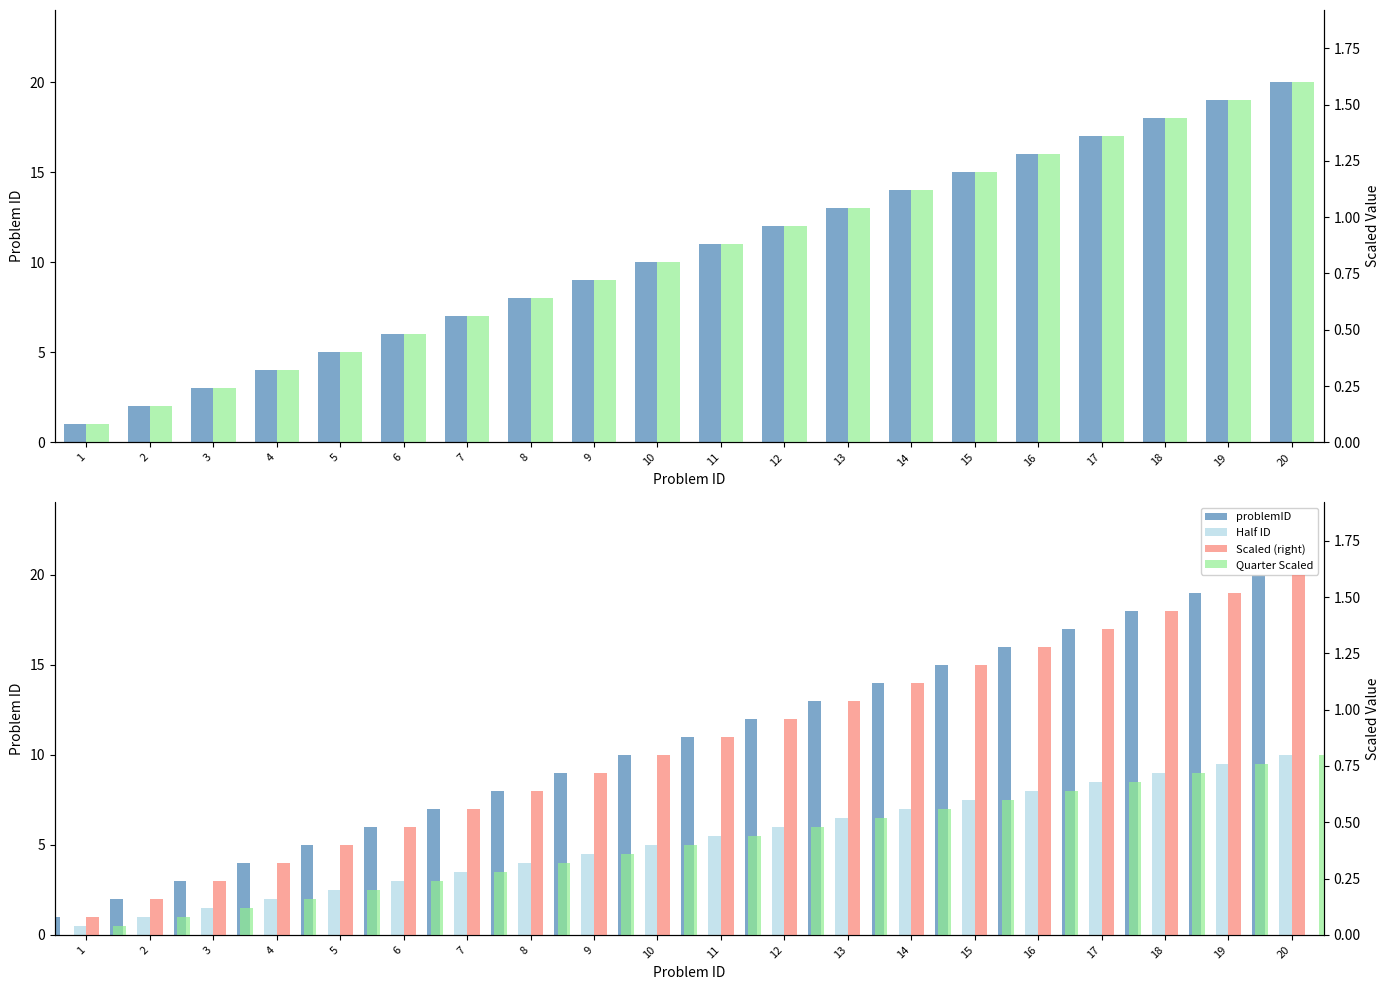

Reading left to right, what are all the values shown in this chart?

problemID: 1.0	2.0	3.0	4.0	5.0	6.0	7.0	8.0	9.0	10.0	11.0	12.0	13.0	14.0	15.0	16.0	17.0	18.0	19.0	20.0
Half ID: 0.5	1.0	1.5	2.0	2.5	3.0	3.5	4.0	4.5	5.0	5.5	6.0	6.5	7.0	7.5	8.0	8.5	9.0	9.5	10.0
Scaled Value: 0.1	0.2	0.2	0.3	0.4	0.5	0.6	0.6	0.7	0.8	0.9	1.0	1.0	1.1	1.2	1.3	1.4	1.4	1.5	1.6
Scaled (right): 0.1	0.2	0.2	0.3	0.4	0.5	0.6	0.6	0.7	0.8	0.9	1.0	1.0	1.1	1.2	1.3	1.4	1.4	1.5	1.6
Quarter Scaled: 0.0	0.1	0.1	0.2	0.2	0.2	0.3	0.3	0.4	0.4	0.4	0.5	0.5	0.6	0.6	0.6	0.7	0.7	0.8	0.8